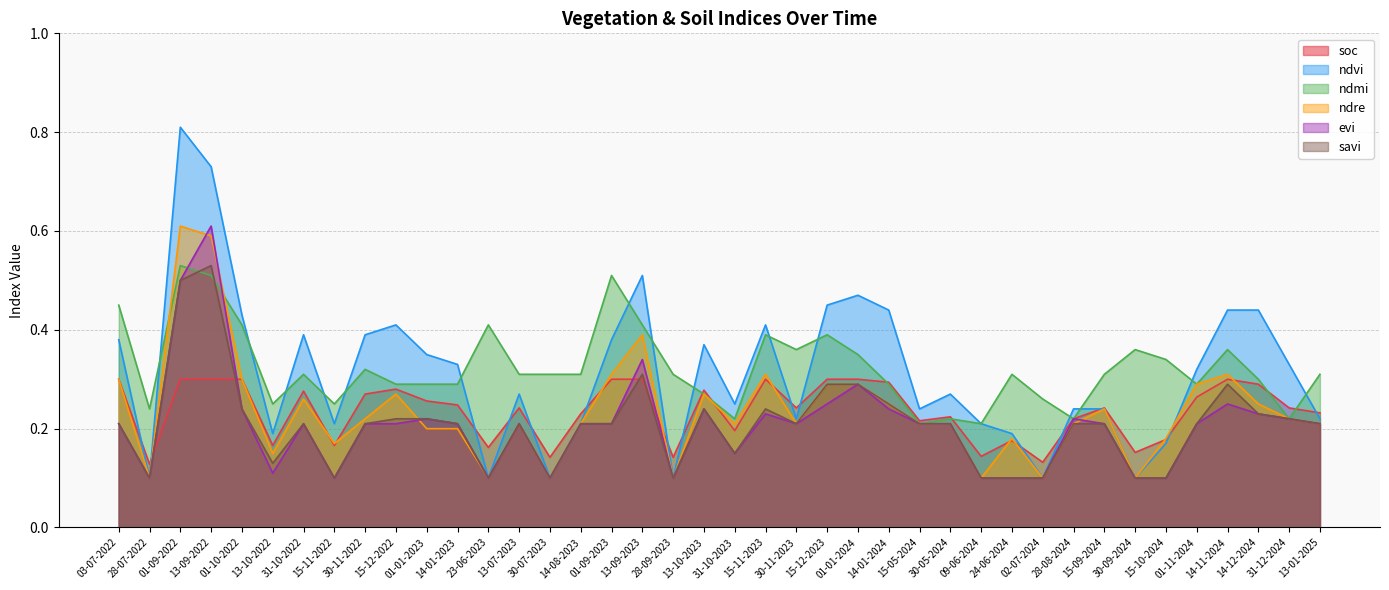

True or false: ndre and soc cross at least once.

True